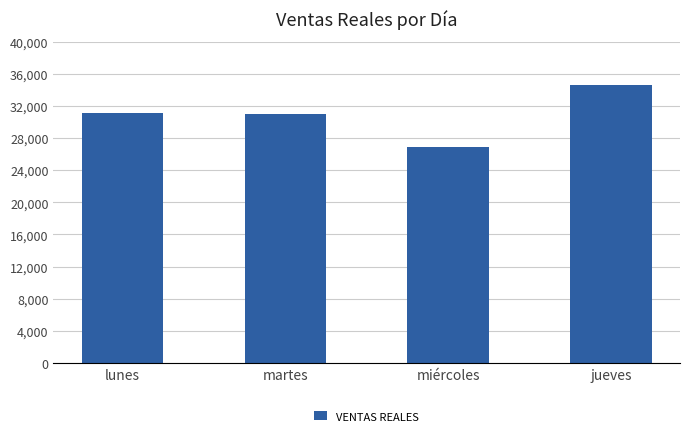

True or false: the data shows 15041.5 at martes.

False